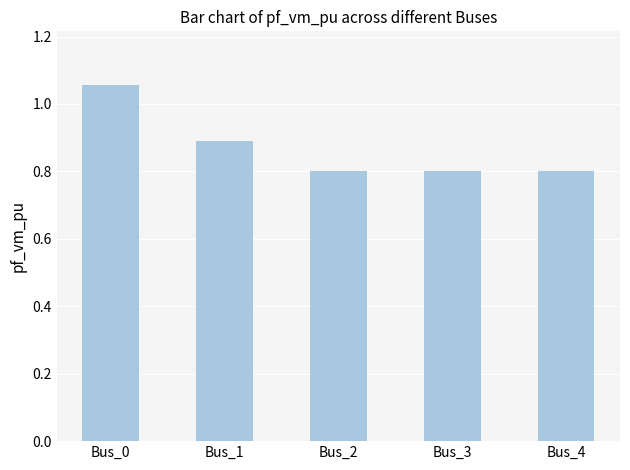

How many values are between 0 and 1?

4